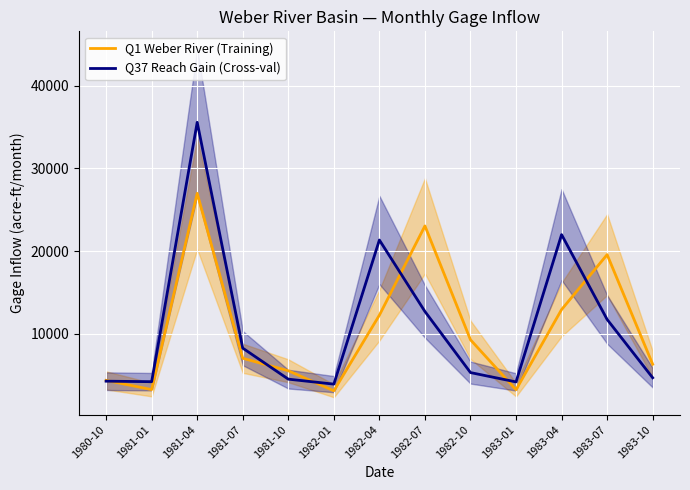

At how many categories does at least one series exceed 23176?

1